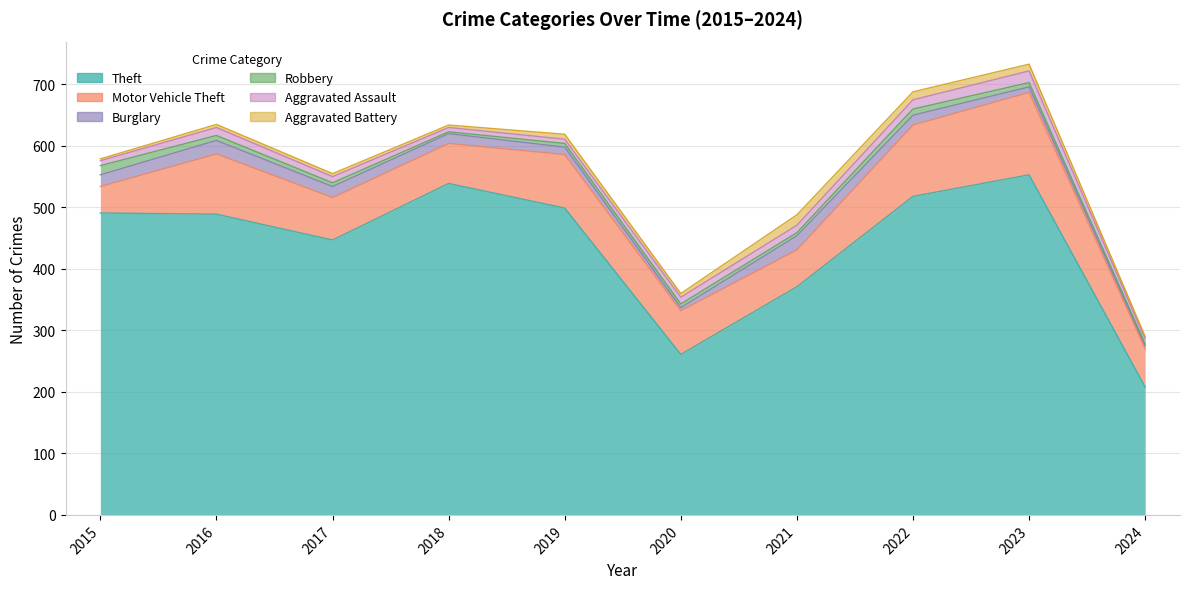

True or false: Burglary has a value of 7 at 2024.

False